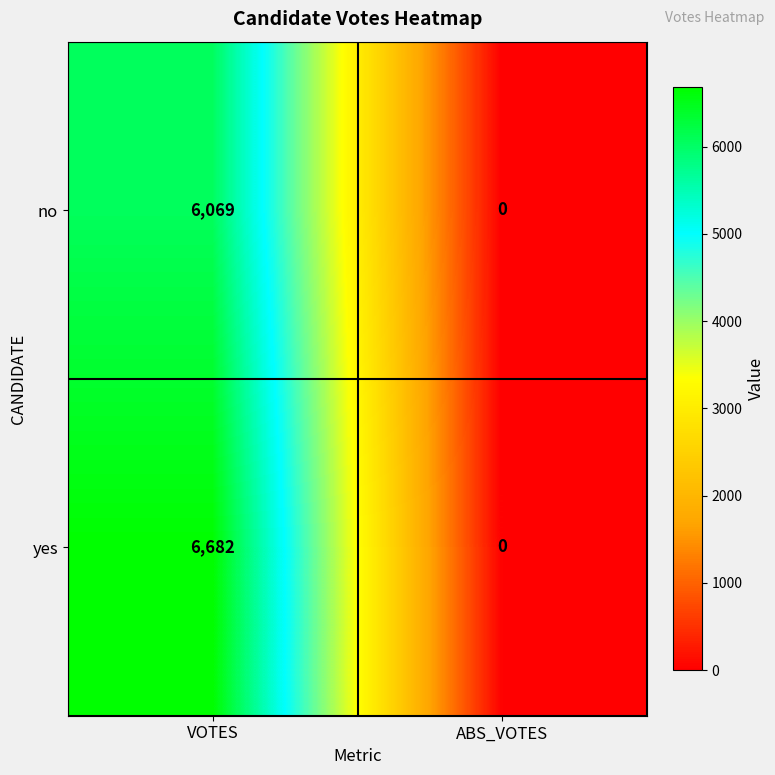

Which series changed the most between VOTES and ABS_VOTES?

yes